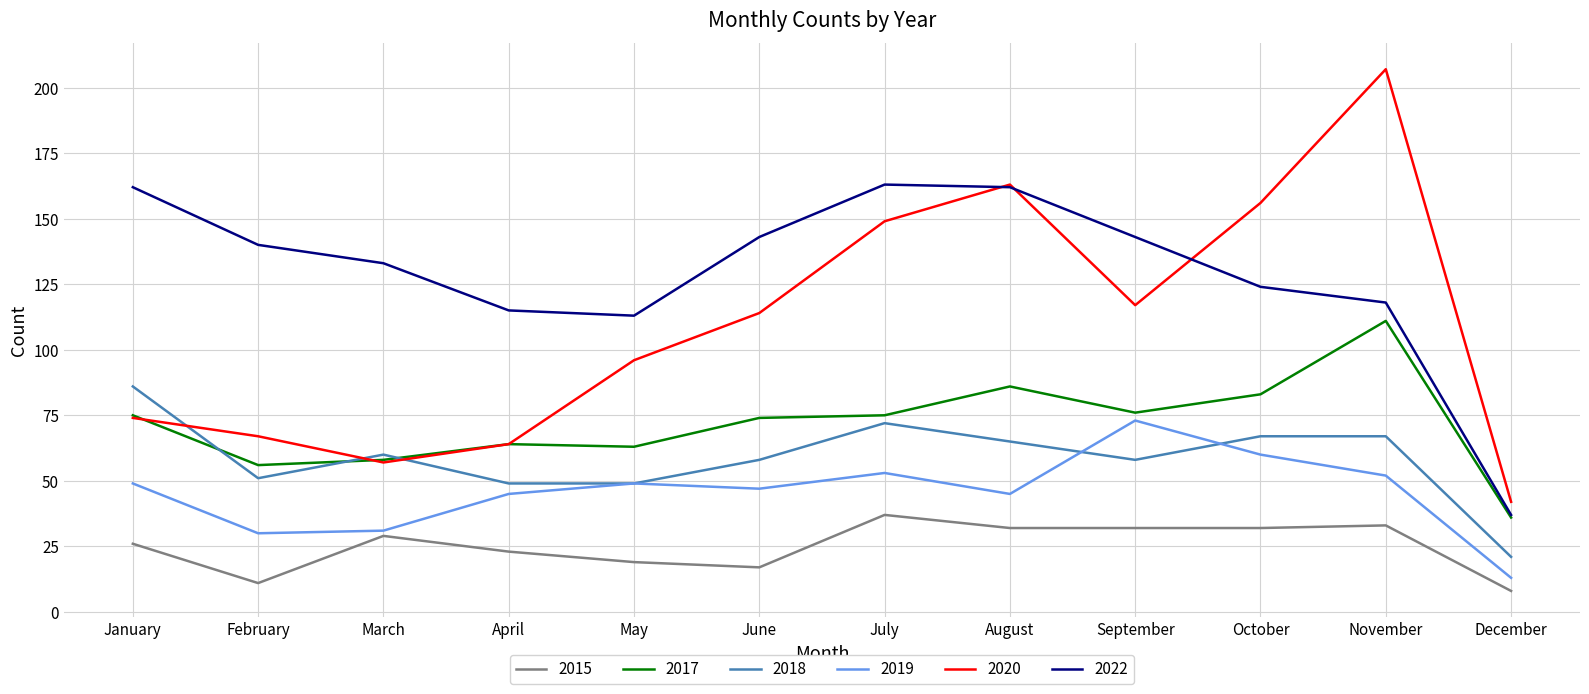

At which category is the sum across all series the highest?

November